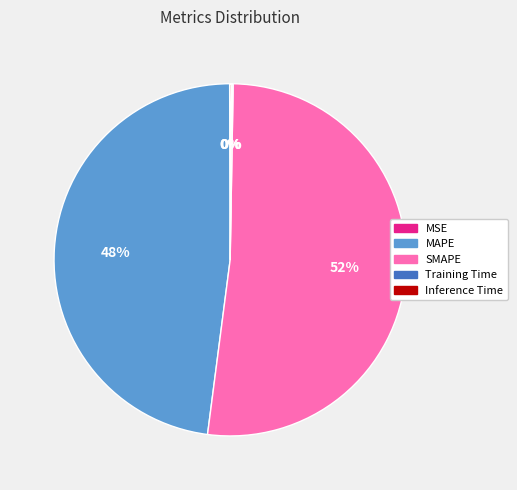

True or false: SMAPE accounts for 52% of the total.

True